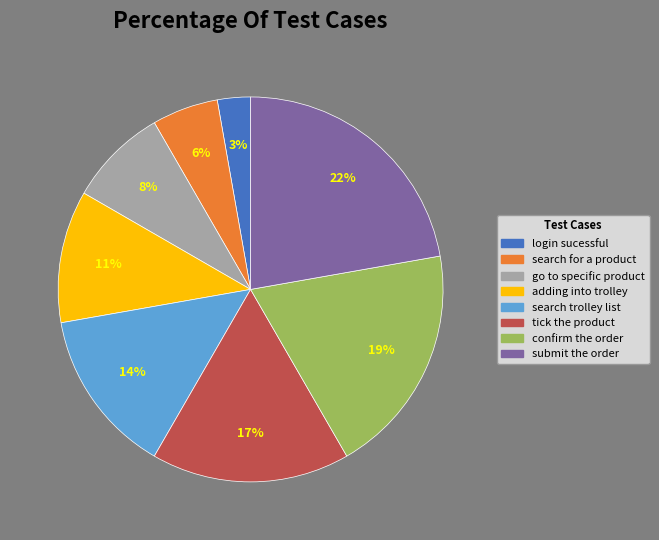

To the nearest percent, what is the average slice percentage?

12%